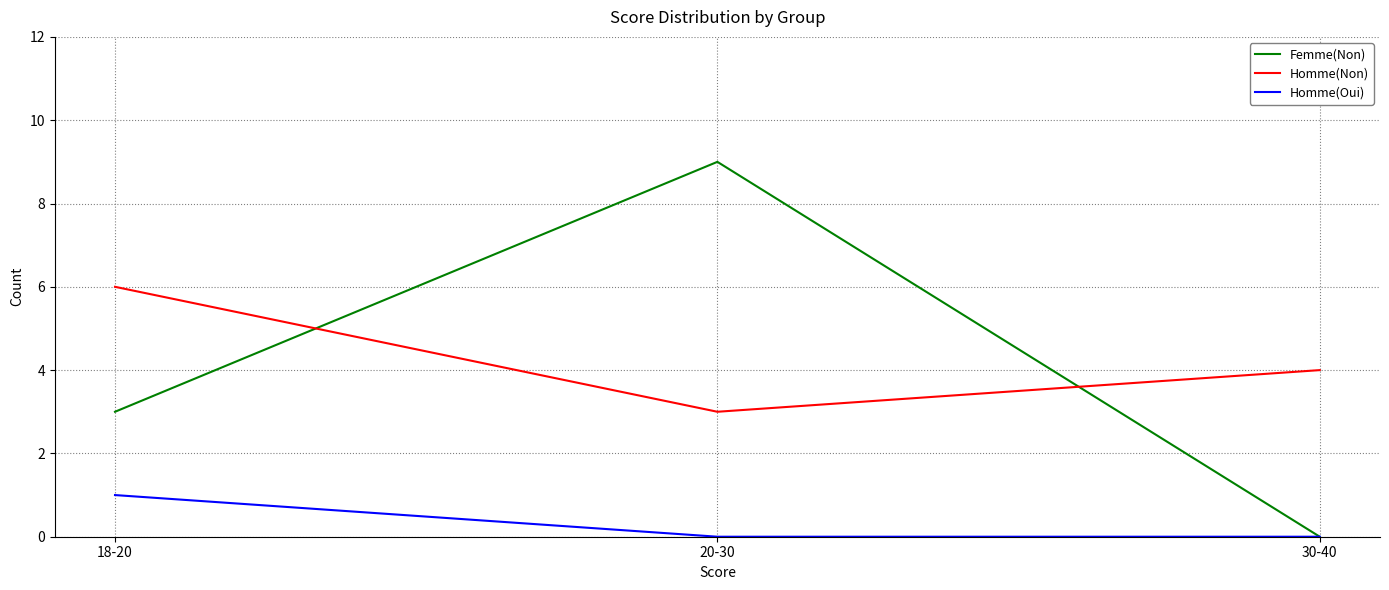

Rank the series by their maximum value, from lowest to highest.

Homme(Oui), Homme(Non), Femme(Non)